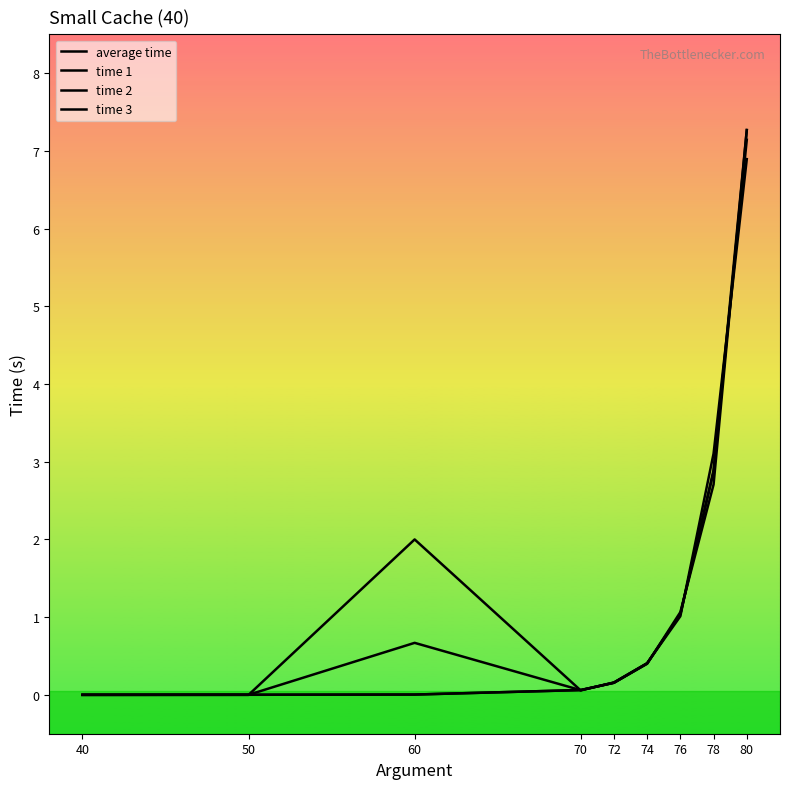

How many lines are shown in the chart?

4